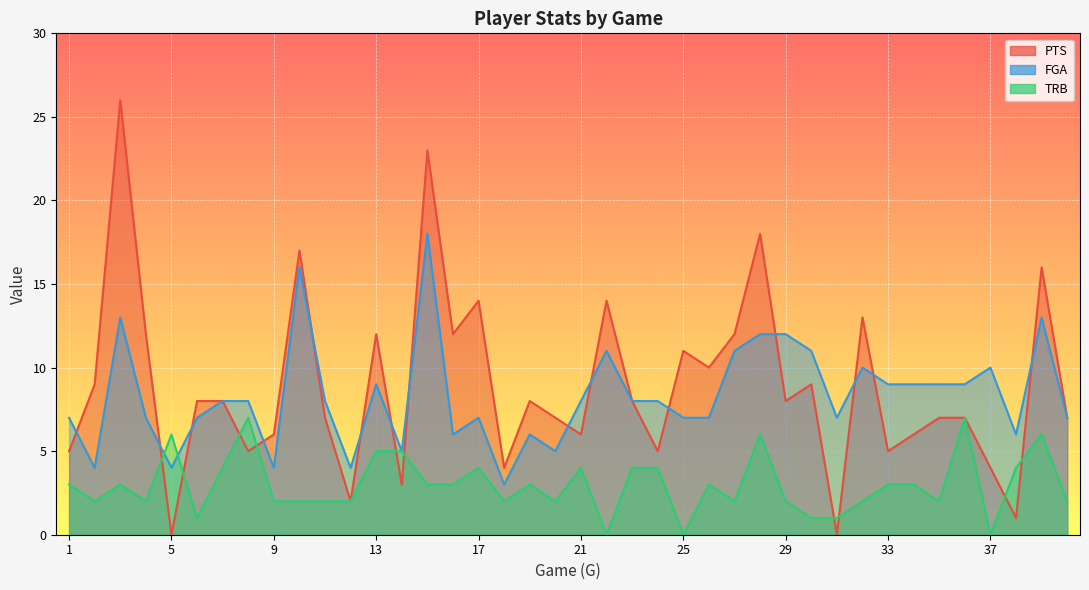

Read the TRB value at 6.

1